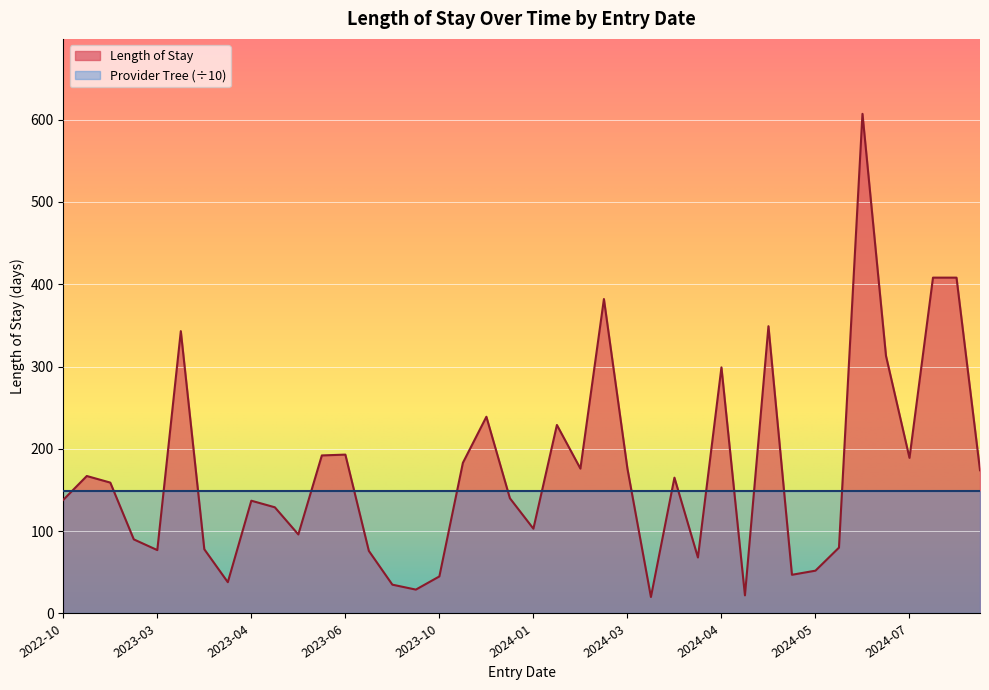

True or false: there are more than 1 points higher than both neighbors.

True